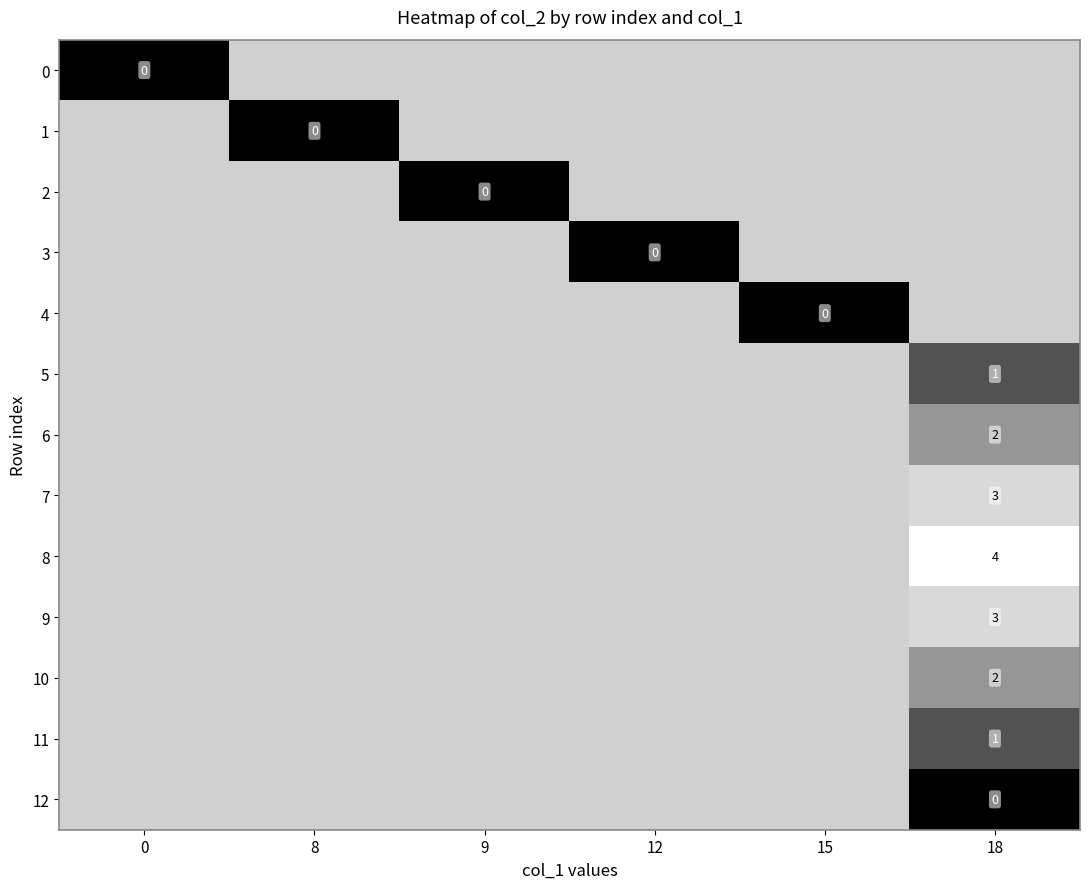

At how many categories does at least one series exceed 1?

1